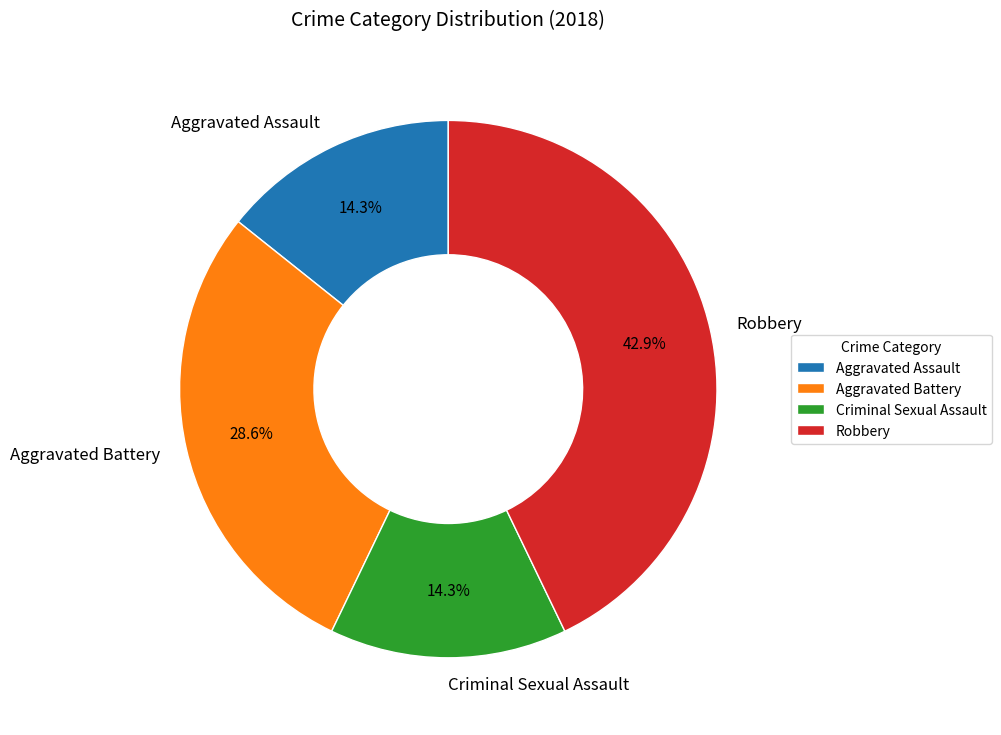

Is Aggravated Assault the majority of the pie?

No